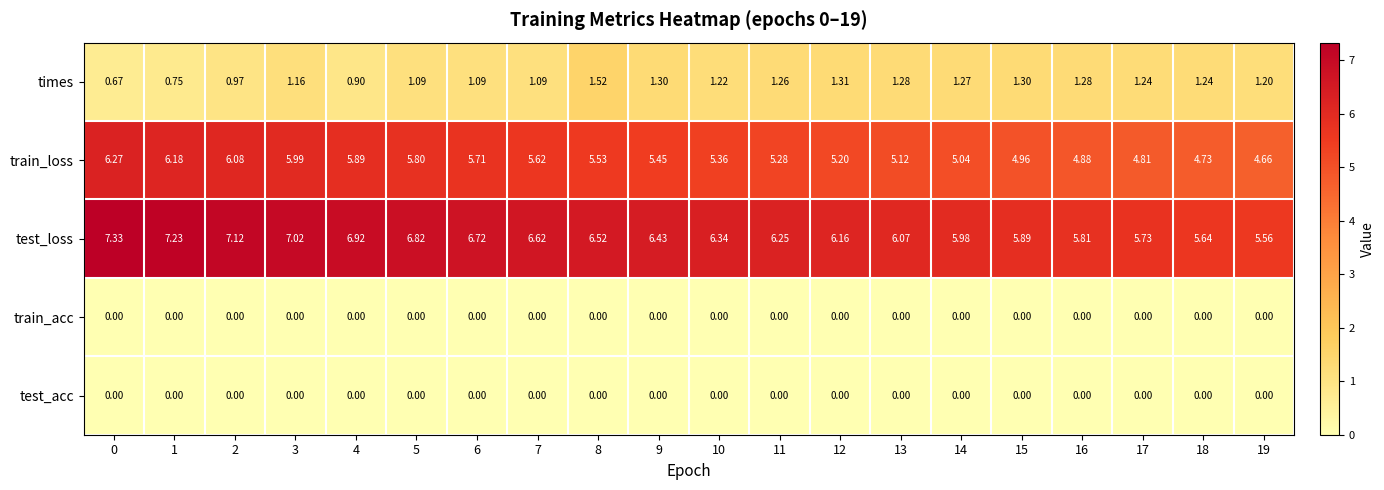

How many categories are shown in the chart?

20